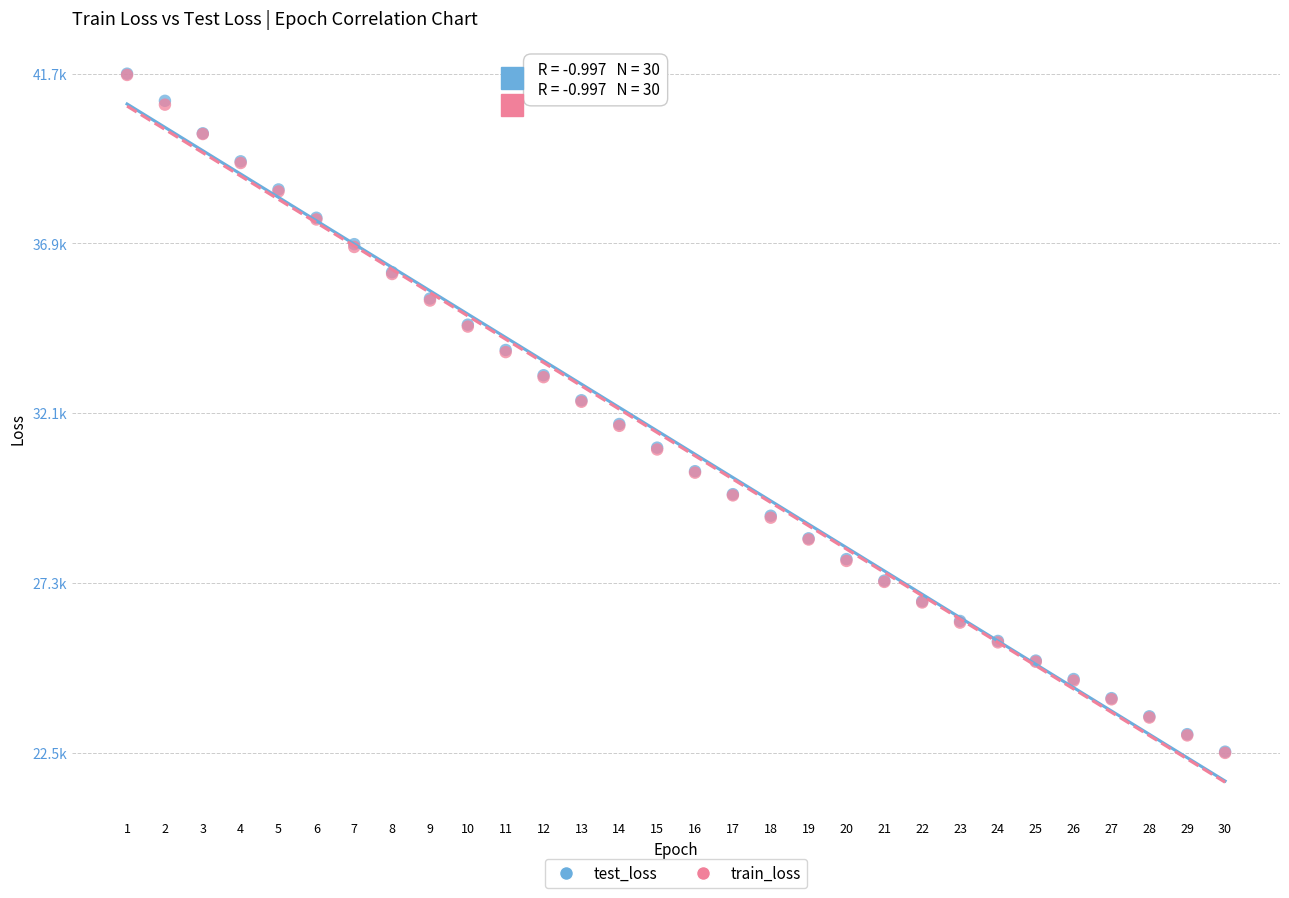

Which series has the largest Y range (max minus min)?

test_loss